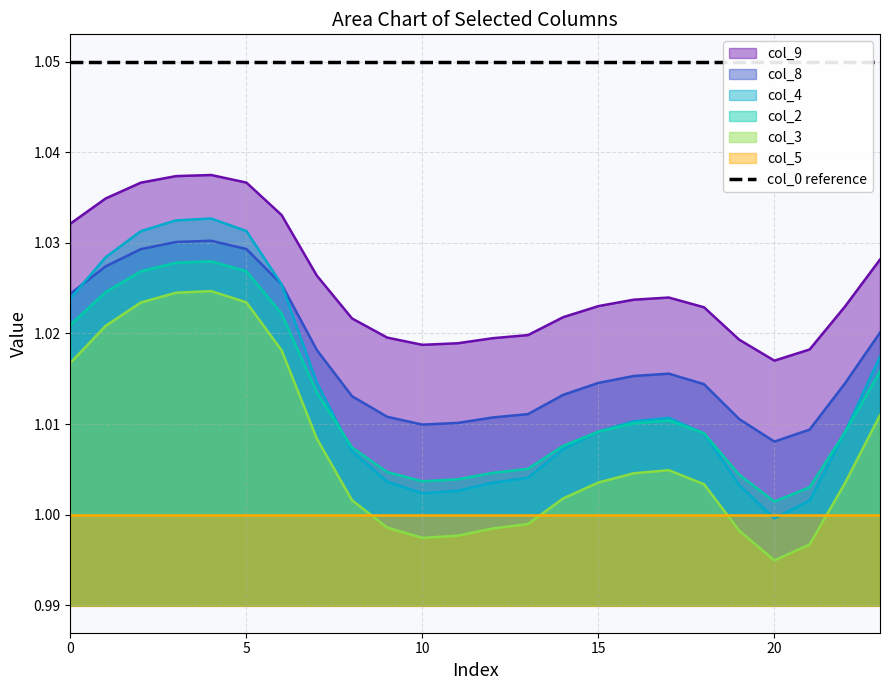

True or false: col_8 and col_2 cross at least once.

False